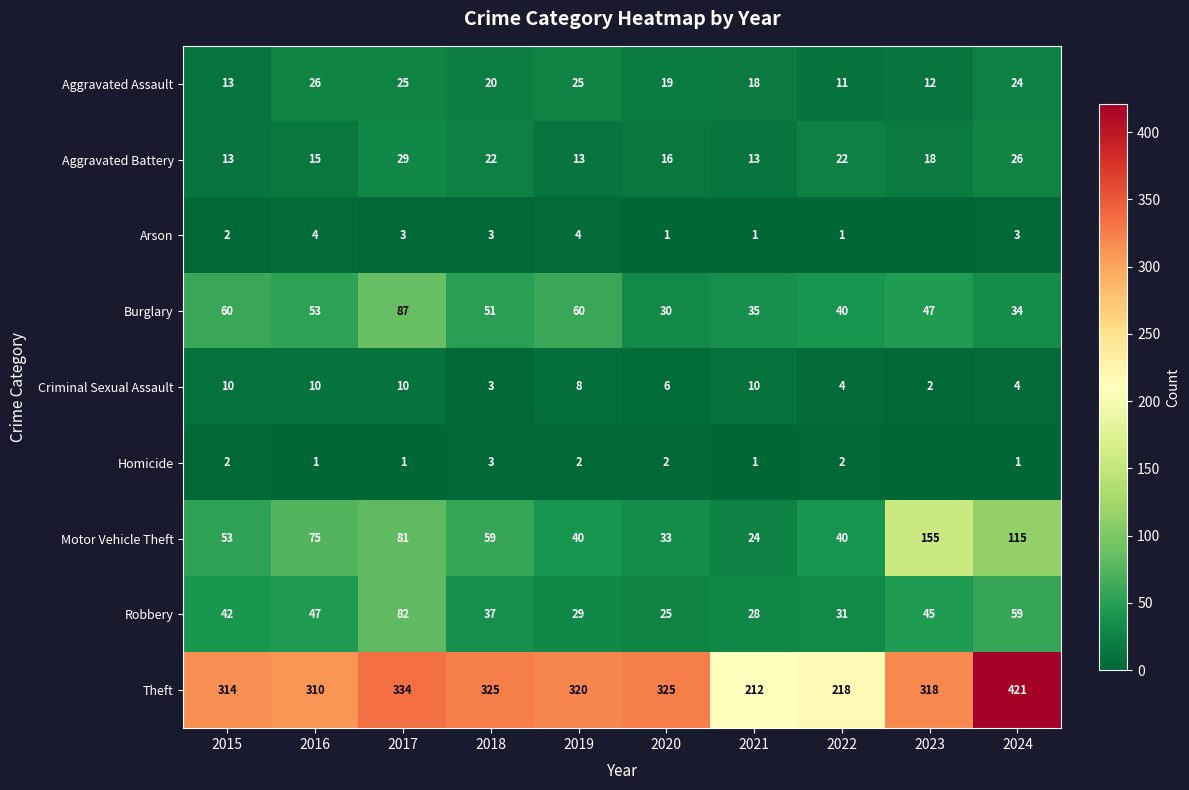

What is the difference between the highest and lowest values at 2022?

217